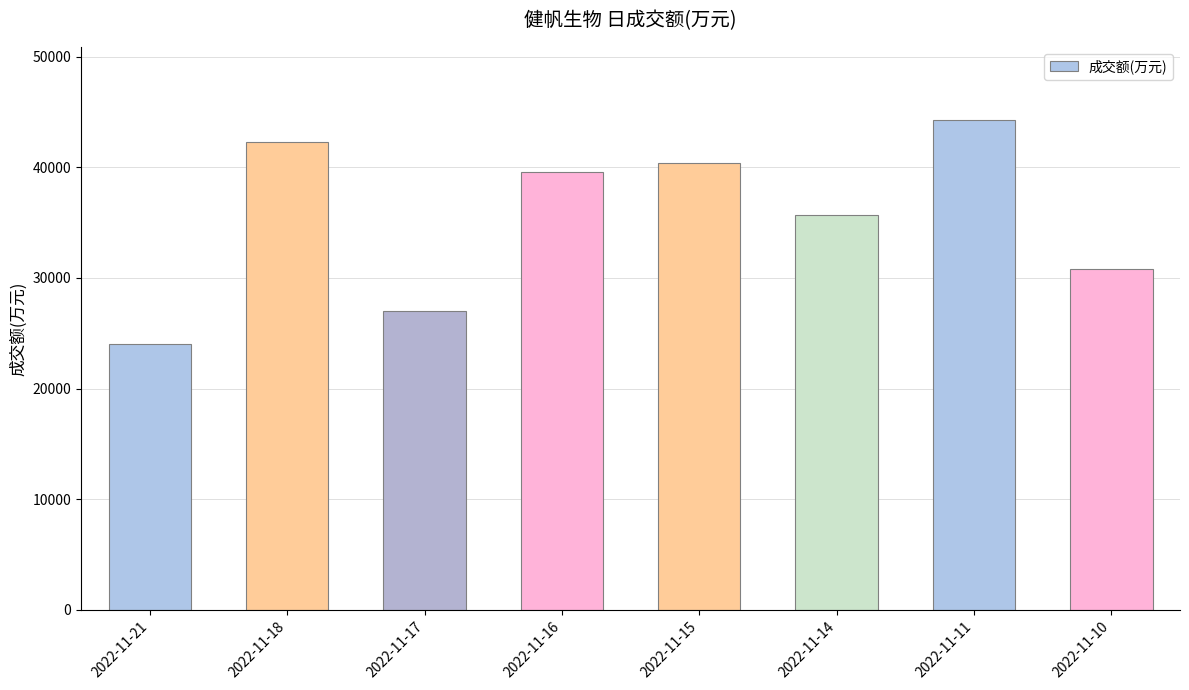

Count the number of categories in the chart.

8